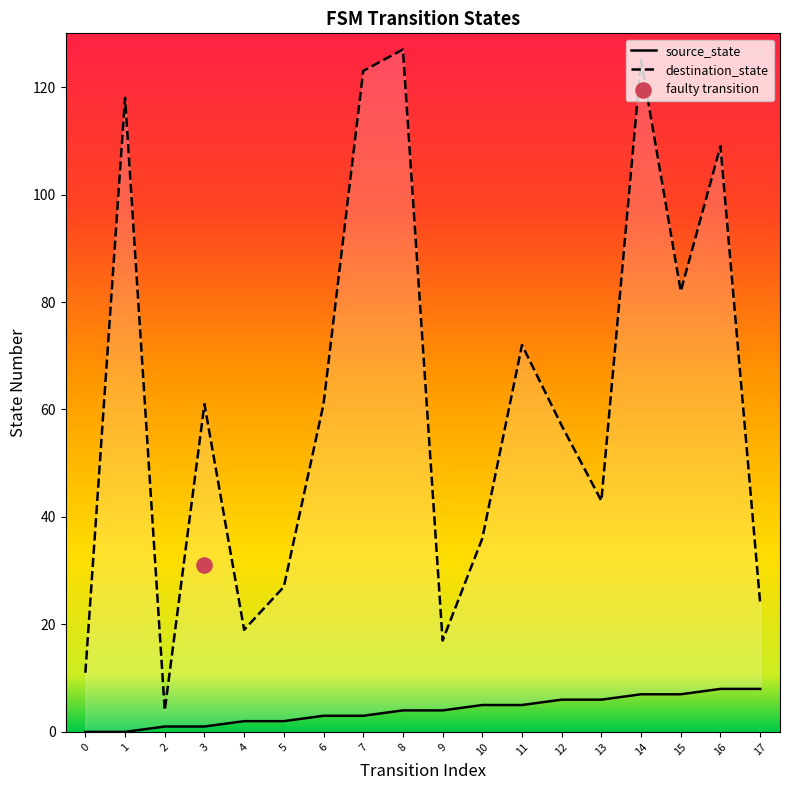

At which category is the sum across all series the highest?

14